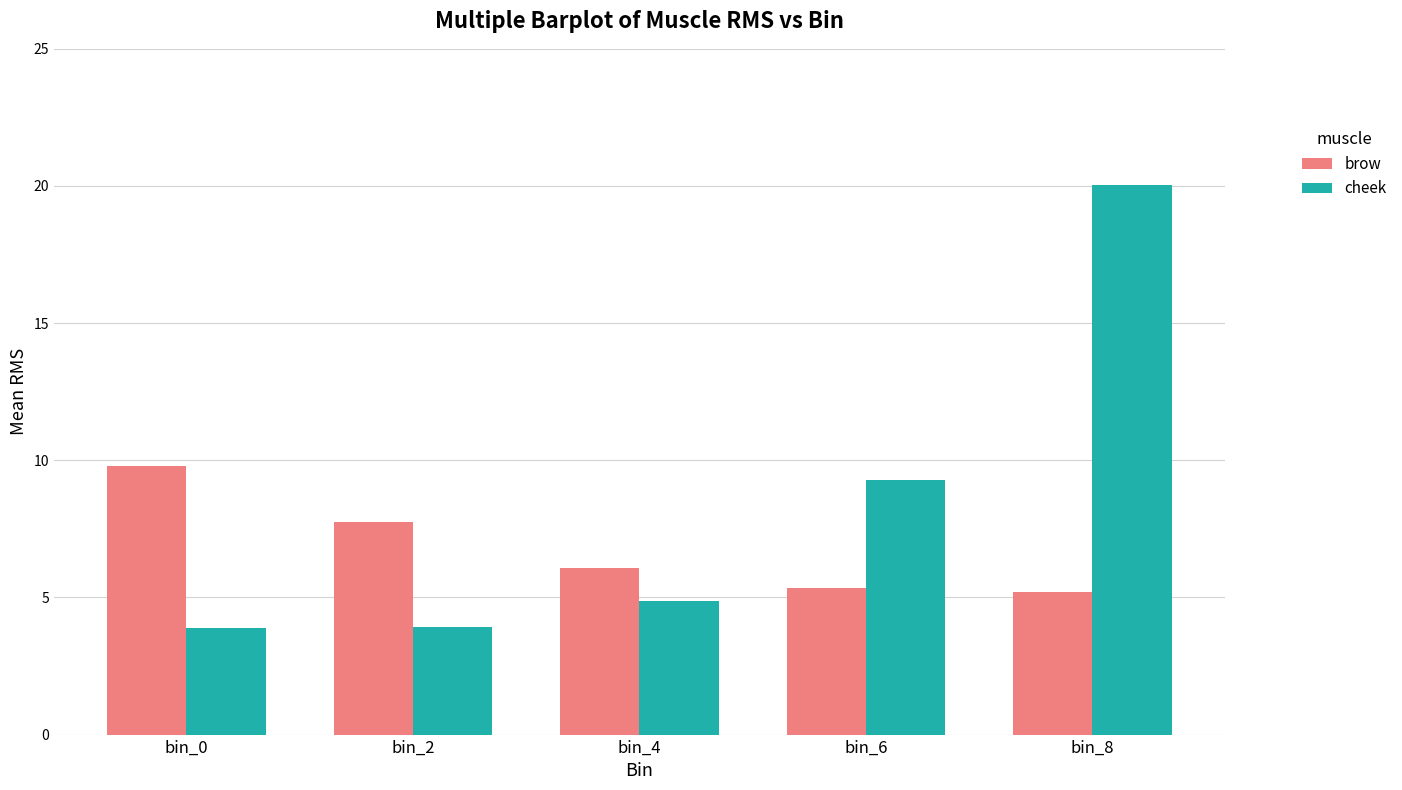

How many categories are shown in the chart?

5